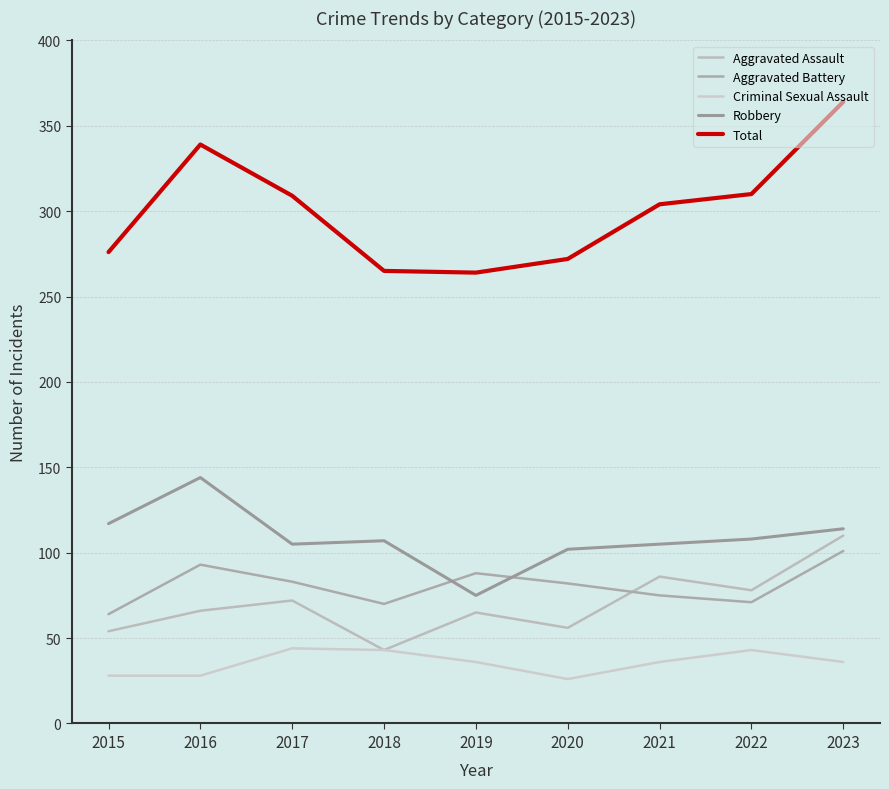

The Criminal Sexual Assault series shows 36 at 2023. True or false?

True